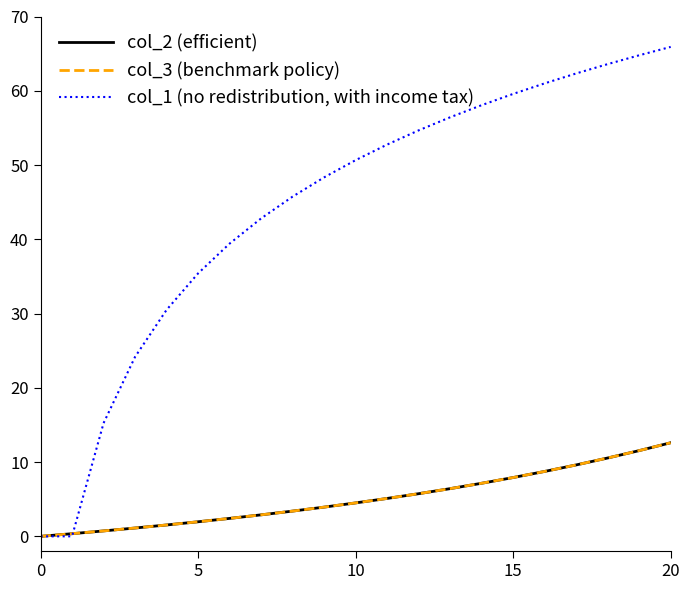

Which series has the largest total across all categories?

col_1 (no redistribution, with income tax)